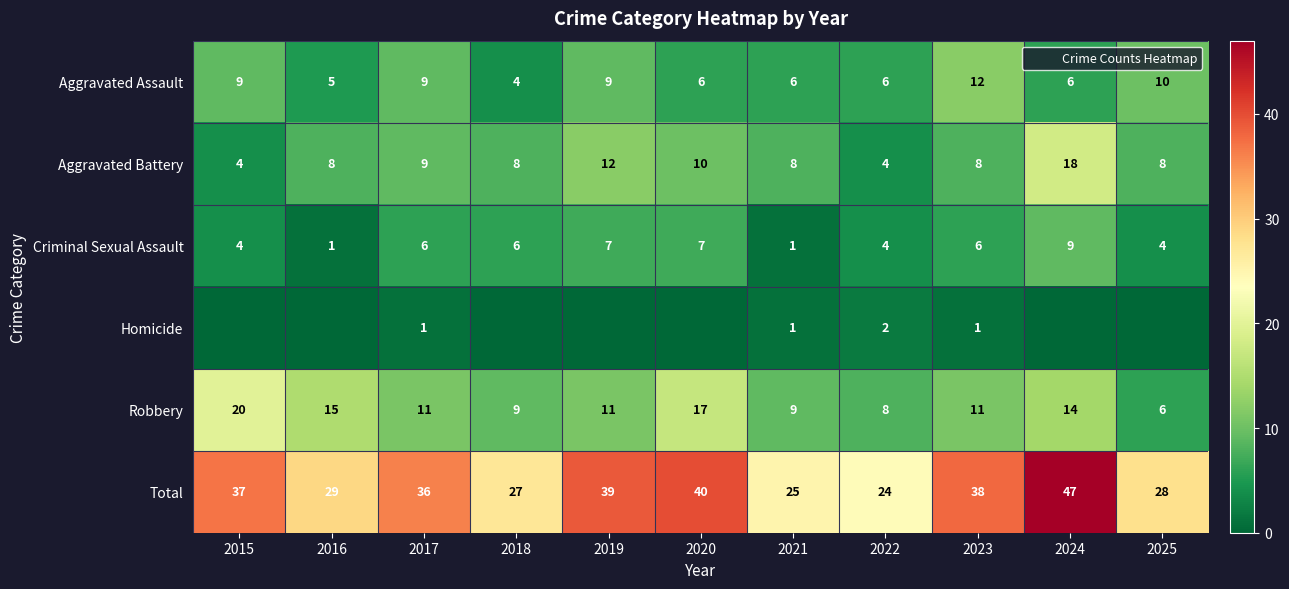

What is the average value of the Aggravated Assault series?

7